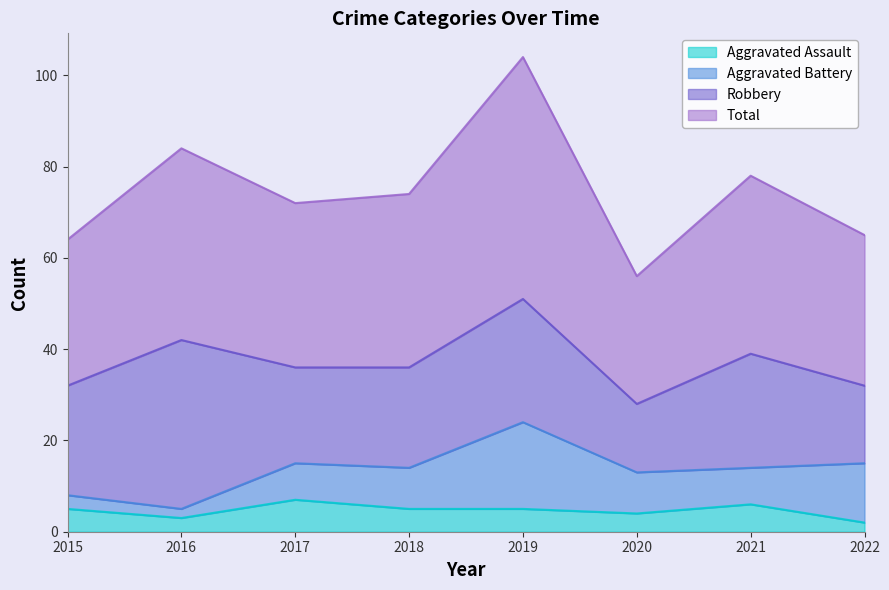

True or false: Total and Aggravated Assault cross at least once.

False